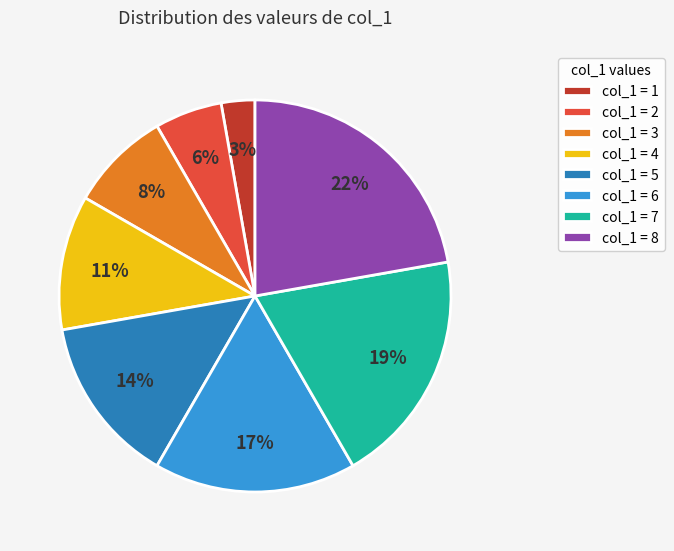

To the nearest percent, what is the difference between the largest and smallest slice percentages?

19%